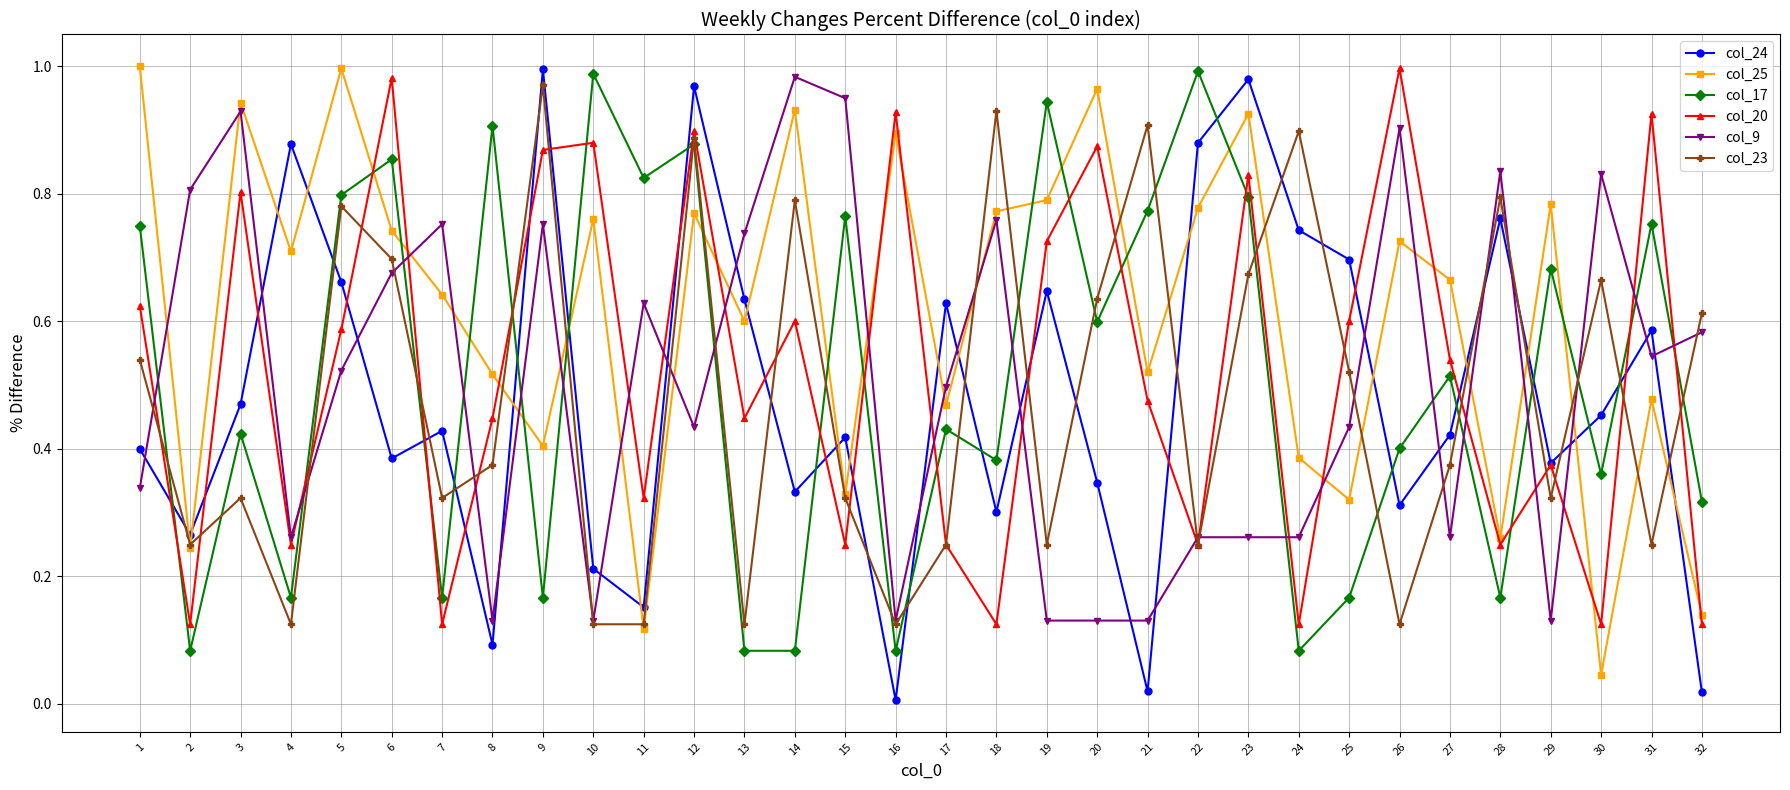

Which series has the largest range (max minus min)?

col_24